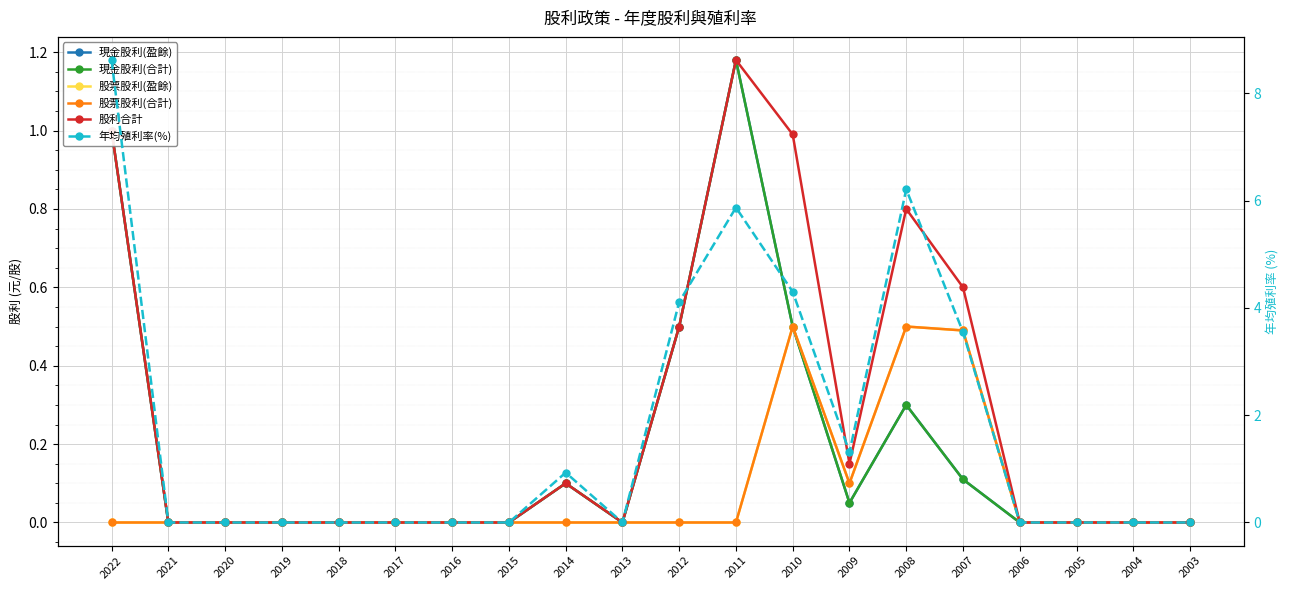

How many values in 股票股利(盈餘) are above zero?

4